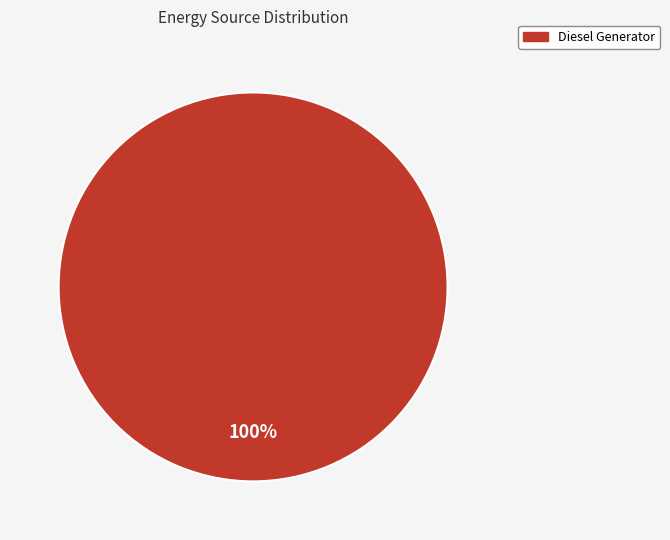

Is there any slice that represents more than half of the pie?

Yes